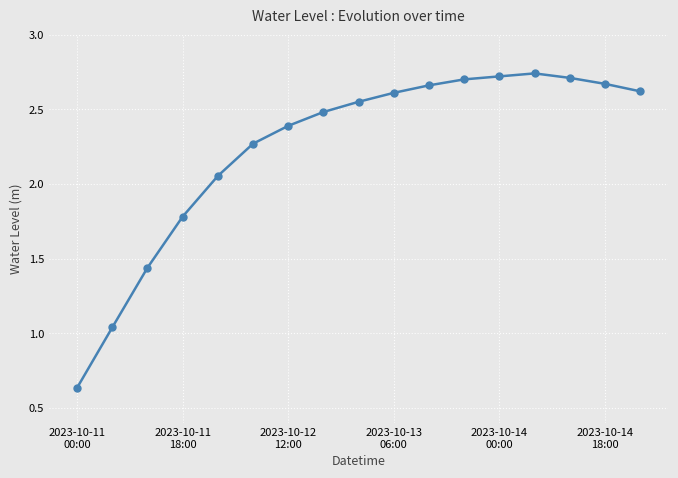

What is the sum of all values?

38.1